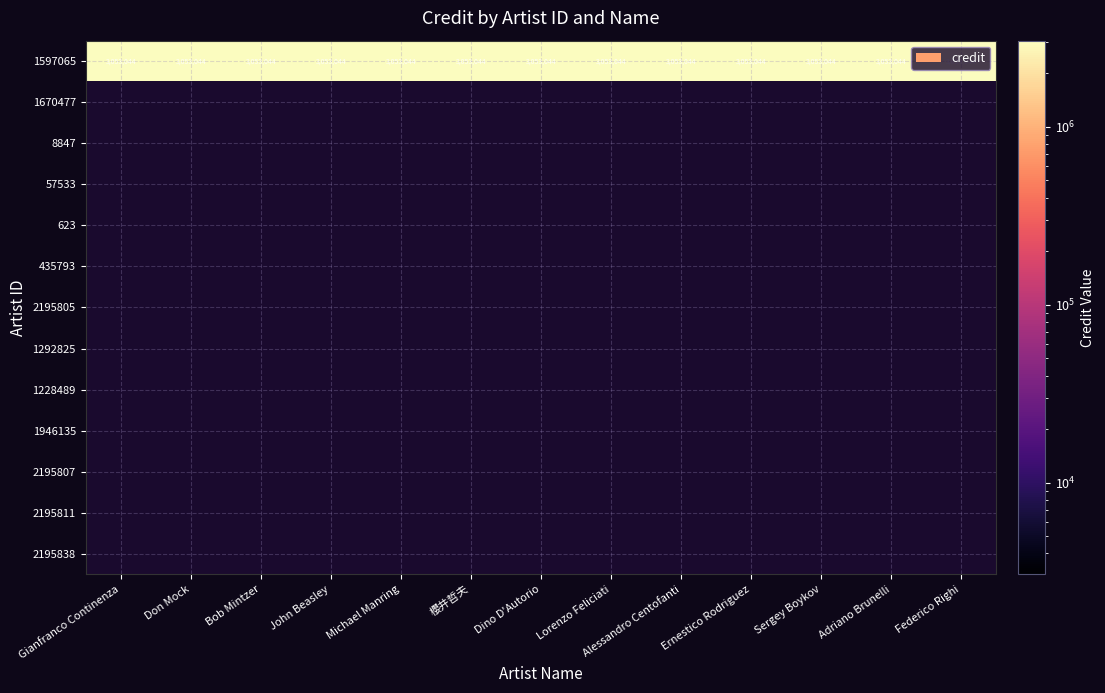

The value of 1597065 at Federico Righi is 1164504. True or false?

False